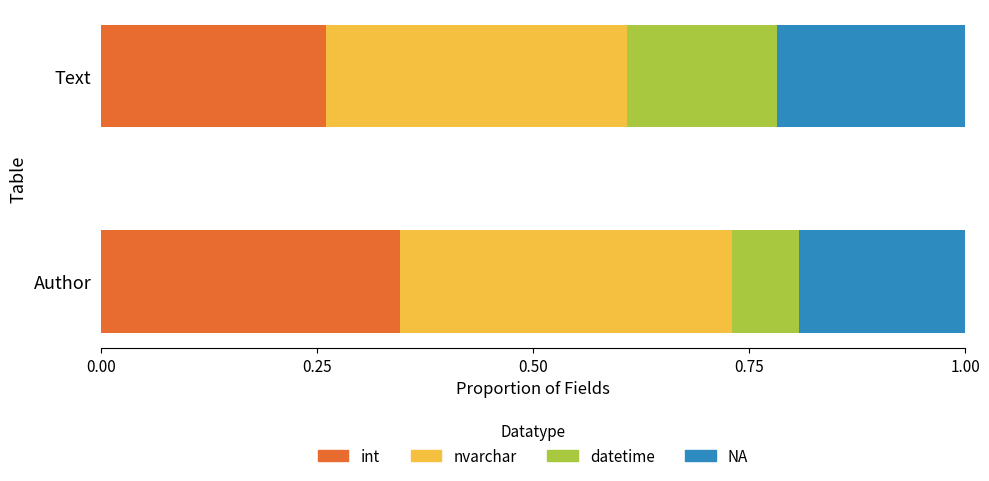

Where is int nearest to the value 0?

Text